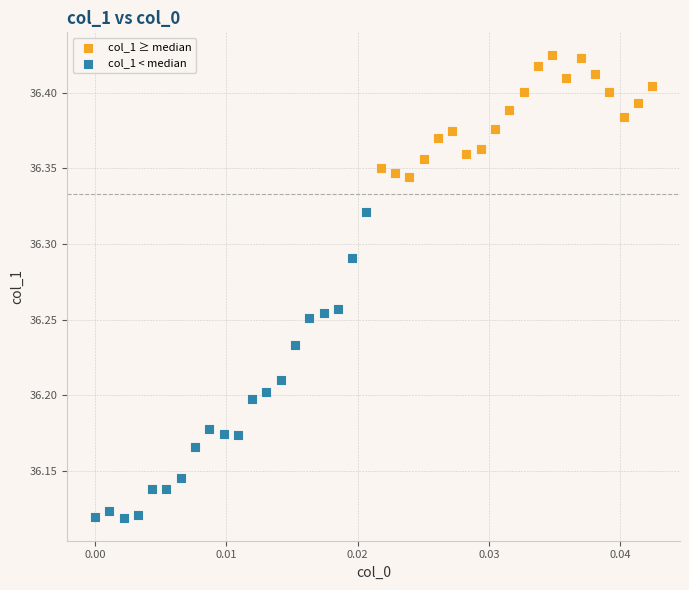

Which series reaches the minimum Y coordinate?

col_1 < median